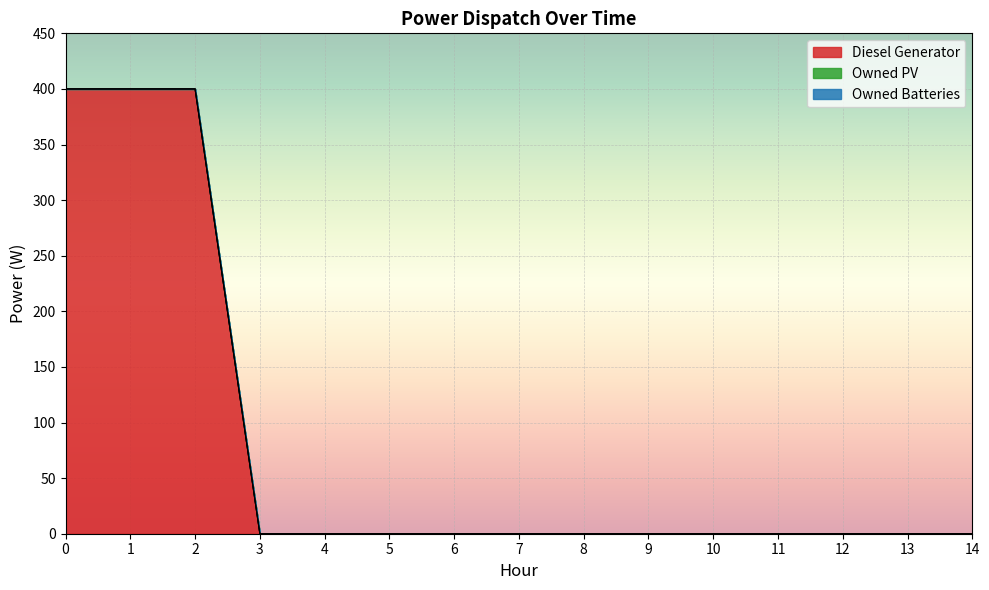

Is the value of Owned PV at 12 greater than the value of Diesel Generator at 3?

No